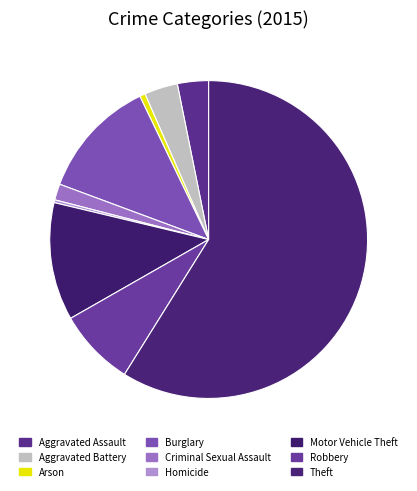

How many slices are in this pie chart?

9